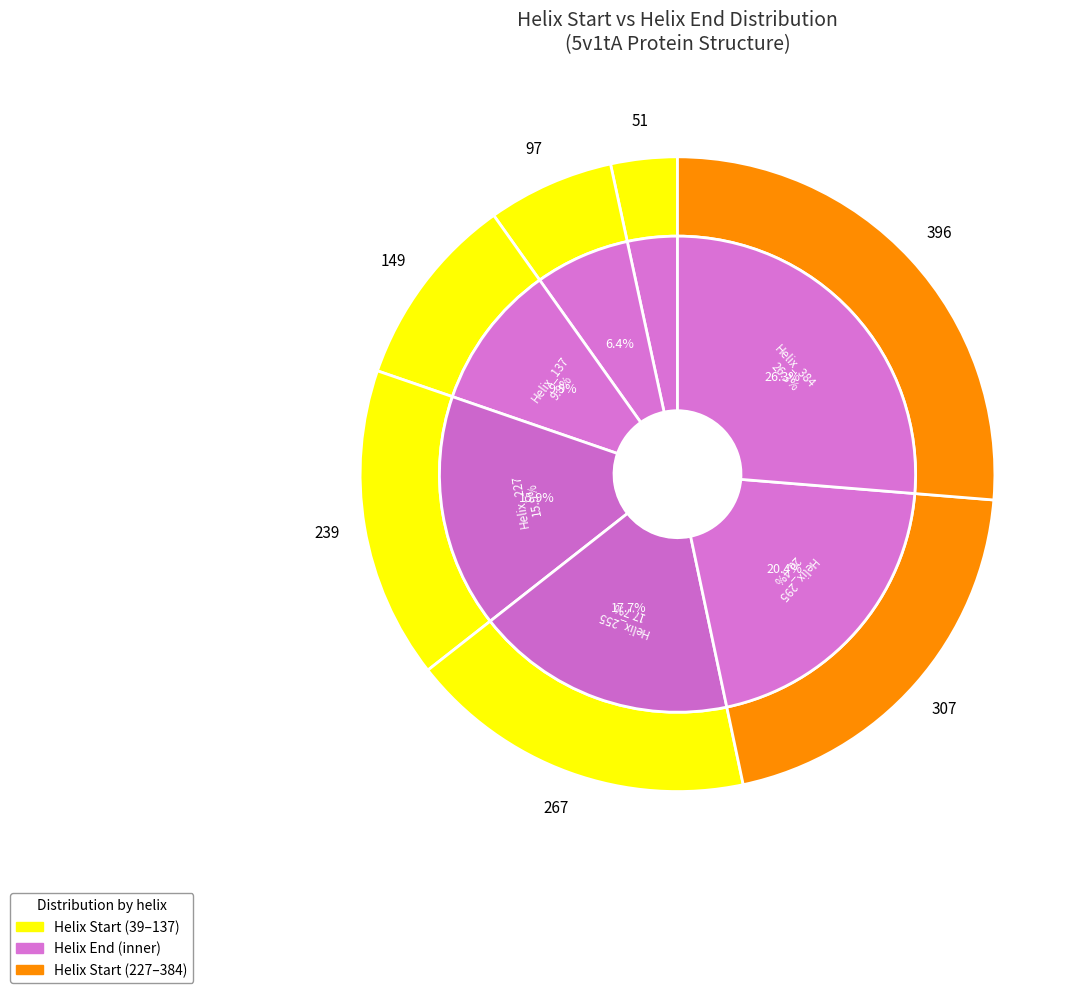

Rank the categories by value from lowest to highest.

39, 85, 137, 227, 255, 295, 384